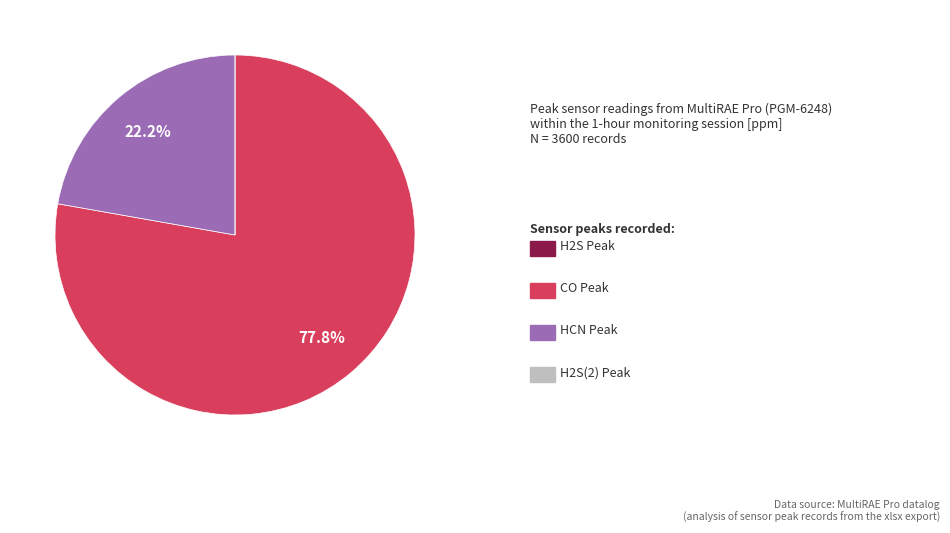

Does any single category account for the majority?

Yes